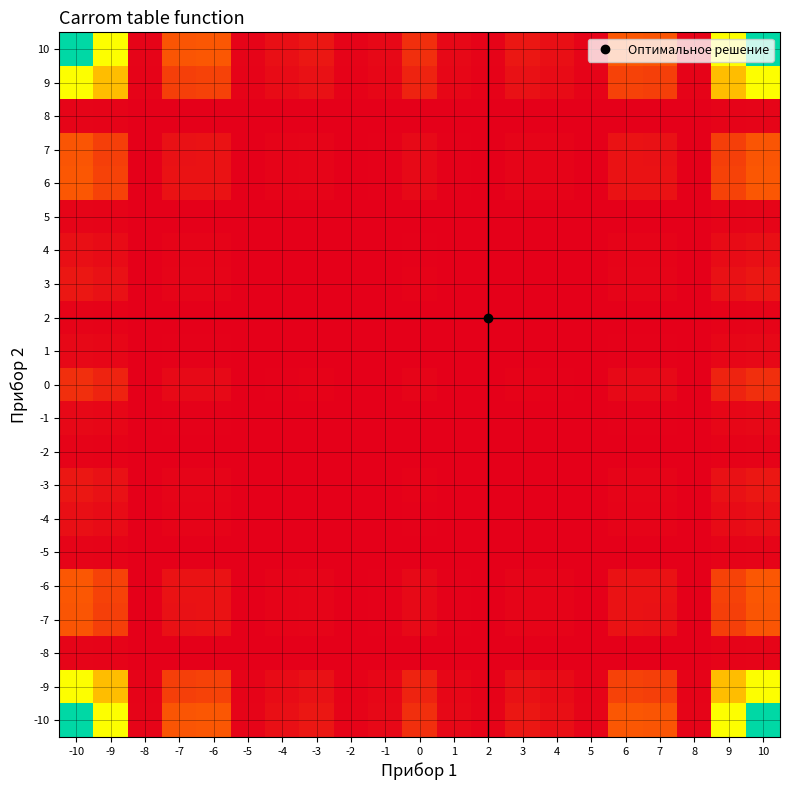

Reading left to right, extract all data points from this chart.

-10: -10=545.3	-9=409.9	-8=6.7	-7=114.1	-6=118.0	-5=6.6	-4=22.2	-3=32.5	-2=4.5	-1=11.8	0=63.5	1=11.8	2=4.5	3=32.5	4=22.2	5=6.6	6=118.0	7=114.1	8=6.7	9=409.9	10=545.3
-9: -10=409.9	-9=308.1	-8=5.0	-7=85.7	-6=88.7	-5=4.9	-4=16.7	-3=24.4	-2=3.4	-1=8.9	0=47.7	1=8.9	2=3.4	3=24.4	4=16.7	5=4.9	6=88.7	7=85.7	8=5.0	9=308.1	10=409.9
-8: -10=6.7	-9=5.0	-8=0.1	-7=1.4	-6=1.4	-5=0.1	-4=0.3	-3=0.4	-2=0.1	-1=0.1	0=0.8	1=0.1	2=0.1	3=0.4	4=0.3	5=0.1	6=1.4	7=1.4	8=0.1	9=5.0	10=6.7
-7: -10=114.1	-9=85.7	-8=1.4	-7=23.9	-6=24.7	-5=1.4	-4=4.6	-3=6.8	-2=0.9	-1=2.5	0=13.3	1=2.5	2=0.9	3=6.8	4=4.6	5=1.4	6=24.7	7=23.9	8=1.4	9=85.7	10=114.1
-6: -10=118.0	-9=88.7	-8=1.4	-7=24.7	-6=25.5	-5=1.4	-4=4.8	-3=7.0	-2=1.0	-1=2.6	0=13.7	1=2.6	2=1.0	3=7.0	4=4.8	5=1.4	6=25.5	7=24.7	8=1.4	9=88.7	10=118.0
-5: -10=6.6	-9=4.9	-8=0.1	-7=1.4	-6=1.4	-5=0.1	-4=0.3	-3=0.4	-2=0.1	-1=0.1	0=0.8	1=0.1	2=0.1	3=0.4	4=0.3	5=0.1	6=1.4	7=1.4	8=0.1	9=4.9	10=6.6
-4: -10=22.2	-9=16.7	-8=0.3	-7=4.6	-6=4.8	-5=0.3	-4=0.9	-3=1.3	-2=0.2	-1=0.5	0=2.6	1=0.5	2=0.2	3=1.3	4=0.9	5=0.3	6=4.8	7=4.6	8=0.3	9=16.7	10=22.2
-3: -10=32.5	-9=24.4	-8=0.4	-7=6.8	-6=7.0	-5=0.4	-4=1.3	-3=1.9	-2=0.3	-1=0.7	0=3.8	1=0.7	2=0.3	3=1.9	4=1.3	5=0.4	6=7.0	7=6.8	8=0.4	9=24.4	10=32.5
-2: -10=4.5	-9=3.4	-8=0.1	-7=0.9	-6=1.0	-5=0.1	-4=0.2	-3=0.3	-2=0.0	-1=0.1	0=0.5	1=0.1	2=0.0	3=0.3	4=0.2	5=0.1	6=1.0	7=0.9	8=0.1	9=3.4	10=4.5
-1: -10=11.8	-9=8.9	-8=0.1	-7=2.5	-6=2.6	-5=0.1	-4=0.5	-3=0.7	-2=0.1	-1=0.3	0=1.4	1=0.3	2=0.1	3=0.7	4=0.5	5=0.1	6=2.6	7=2.5	8=0.1	9=8.9	10=11.8
0: -10=63.5	-9=47.7	-8=0.8	-7=13.3	-6=13.7	-5=0.8	-4=2.6	-3=3.8	-2=0.5	-1=1.4	0=7.4	1=1.4	2=0.5	3=3.8	4=2.6	5=0.8	6=13.7	7=13.3	8=0.8	9=47.7	10=63.5
1: -10=11.8	-9=8.9	-8=0.1	-7=2.5	-6=2.6	-5=0.1	-4=0.5	-3=0.7	-2=0.1	-1=0.3	0=1.4	1=0.3	2=0.1	3=0.7	4=0.5	5=0.1	6=2.6	7=2.5	8=0.1	9=8.9	10=11.8
2: -10=4.5	-9=3.4	-8=0.1	-7=0.9	-6=1.0	-5=0.1	-4=0.2	-3=0.3	-2=0.0	-1=0.1	0=0.5	1=0.1	2=0.0	3=0.3	4=0.2	5=0.1	6=1.0	7=0.9	8=0.1	9=3.4	10=4.5
3: -10=32.5	-9=24.4	-8=0.4	-7=6.8	-6=7.0	-5=0.4	-4=1.3	-3=1.9	-2=0.3	-1=0.7	0=3.8	1=0.7	2=0.3	3=1.9	4=1.3	5=0.4	6=7.0	7=6.8	8=0.4	9=24.4	10=32.5
4: -10=22.2	-9=16.7	-8=0.3	-7=4.6	-6=4.8	-5=0.3	-4=0.9	-3=1.3	-2=0.2	-1=0.5	0=2.6	1=0.5	2=0.2	3=1.3	4=0.9	5=0.3	6=4.8	7=4.6	8=0.3	9=16.7	10=22.2
5: -10=6.6	-9=4.9	-8=0.1	-7=1.4	-6=1.4	-5=0.1	-4=0.3	-3=0.4	-2=0.1	-1=0.1	0=0.8	1=0.1	2=0.1	3=0.4	4=0.3	5=0.1	6=1.4	7=1.4	8=0.1	9=4.9	10=6.6
6: -10=118.0	-9=88.7	-8=1.4	-7=24.7	-6=25.5	-5=1.4	-4=4.8	-3=7.0	-2=1.0	-1=2.6	0=13.7	1=2.6	2=1.0	3=7.0	4=4.8	5=1.4	6=25.5	7=24.7	8=1.4	9=88.7	10=118.0
7: -10=114.1	-9=85.7	-8=1.4	-7=23.9	-6=24.7	-5=1.4	-4=4.6	-3=6.8	-2=0.9	-1=2.5	0=13.3	1=2.5	2=0.9	3=6.8	4=4.6	5=1.4	6=24.7	7=23.9	8=1.4	9=85.7	10=114.1
8: -10=6.7	-9=5.0	-8=0.1	-7=1.4	-6=1.4	-5=0.1	-4=0.3	-3=0.4	-2=0.1	-1=0.1	0=0.8	1=0.1	2=0.1	3=0.4	4=0.3	5=0.1	6=1.4	7=1.4	8=0.1	9=5.0	10=6.7
9: -10=409.9	-9=308.1	-8=5.0	-7=85.7	-6=88.7	-5=4.9	-4=16.7	-3=24.4	-2=3.4	-1=8.9	0=47.7	1=8.9	2=3.4	3=24.4	4=16.7	5=4.9	6=88.7	7=85.7	8=5.0	9=308.1	10=409.9
10: -10=545.3	-9=409.9	-8=6.7	-7=114.1	-6=118.0	-5=6.6	-4=22.2	-3=32.5	-2=4.5	-1=11.8	0=63.5	1=11.8	2=4.5	3=32.5	4=22.2	5=6.6	6=118.0	7=114.1	8=6.7	9=409.9	10=545.3